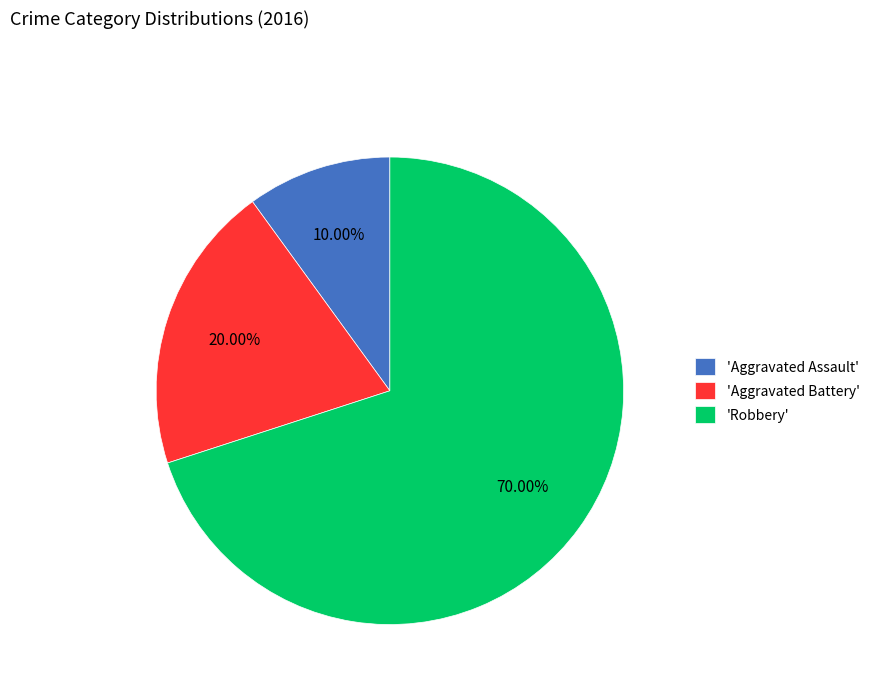

Which category has the biggest portion of the pie?

'Robbery'